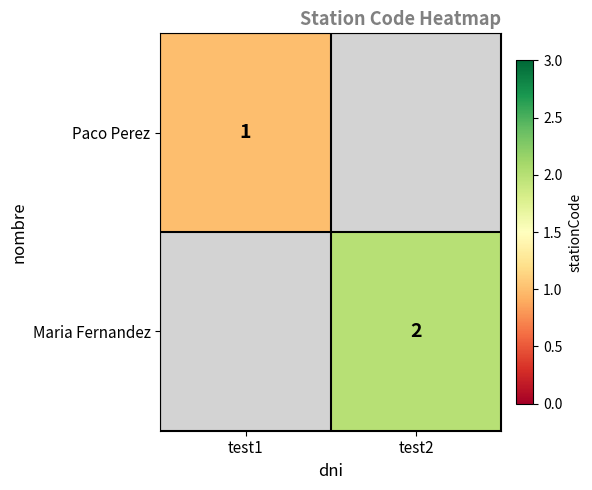

The value of Maria Fernandez at test2 is 2. True or false?

True